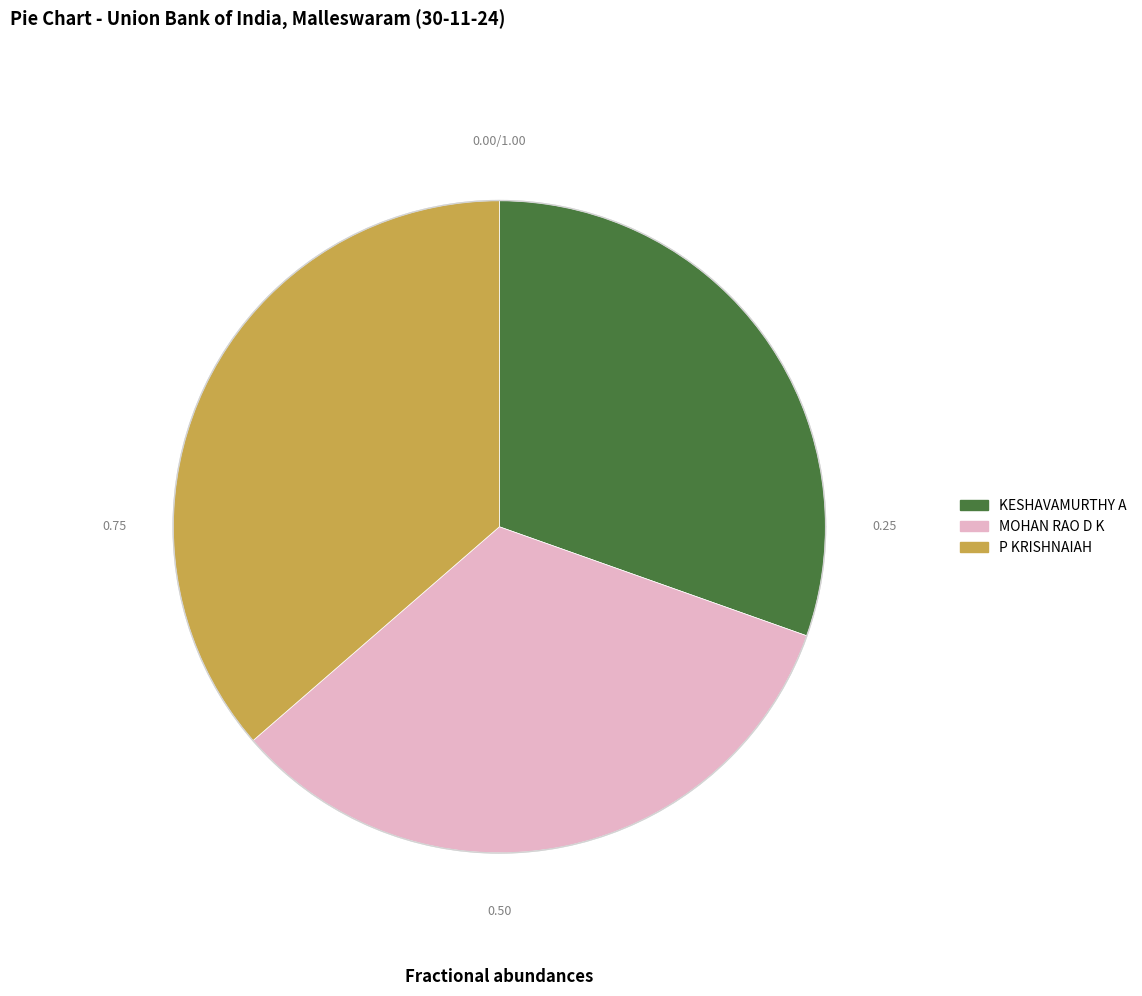

Count the number of slices in the pie.

3